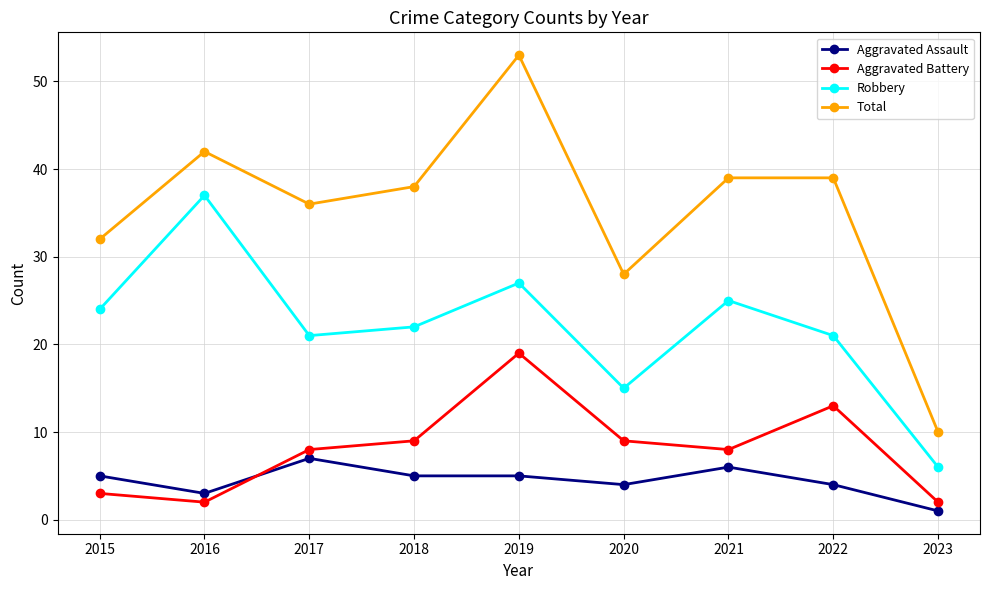

What is the value of the Aggravated Assault point at the 7th from the left?

6